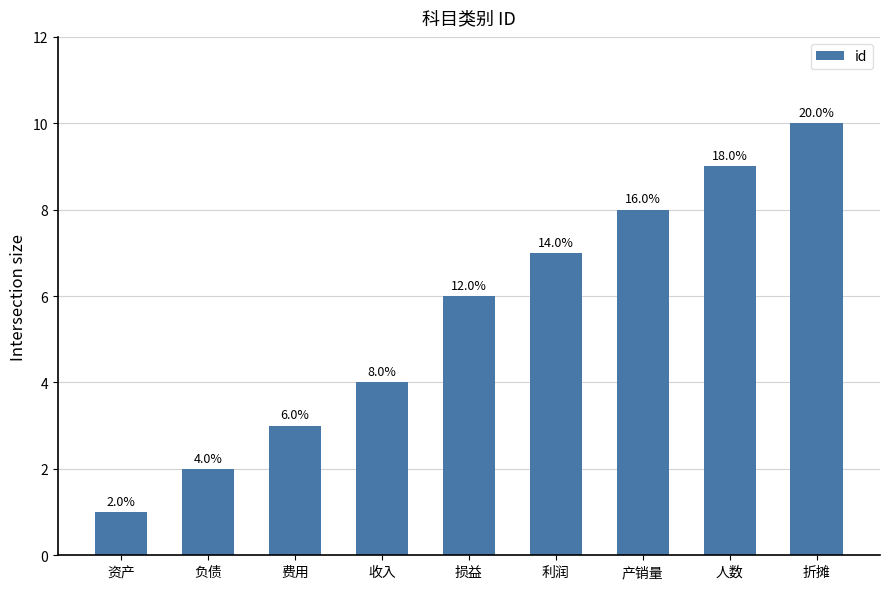

What is the maximum value shown in the chart?

10